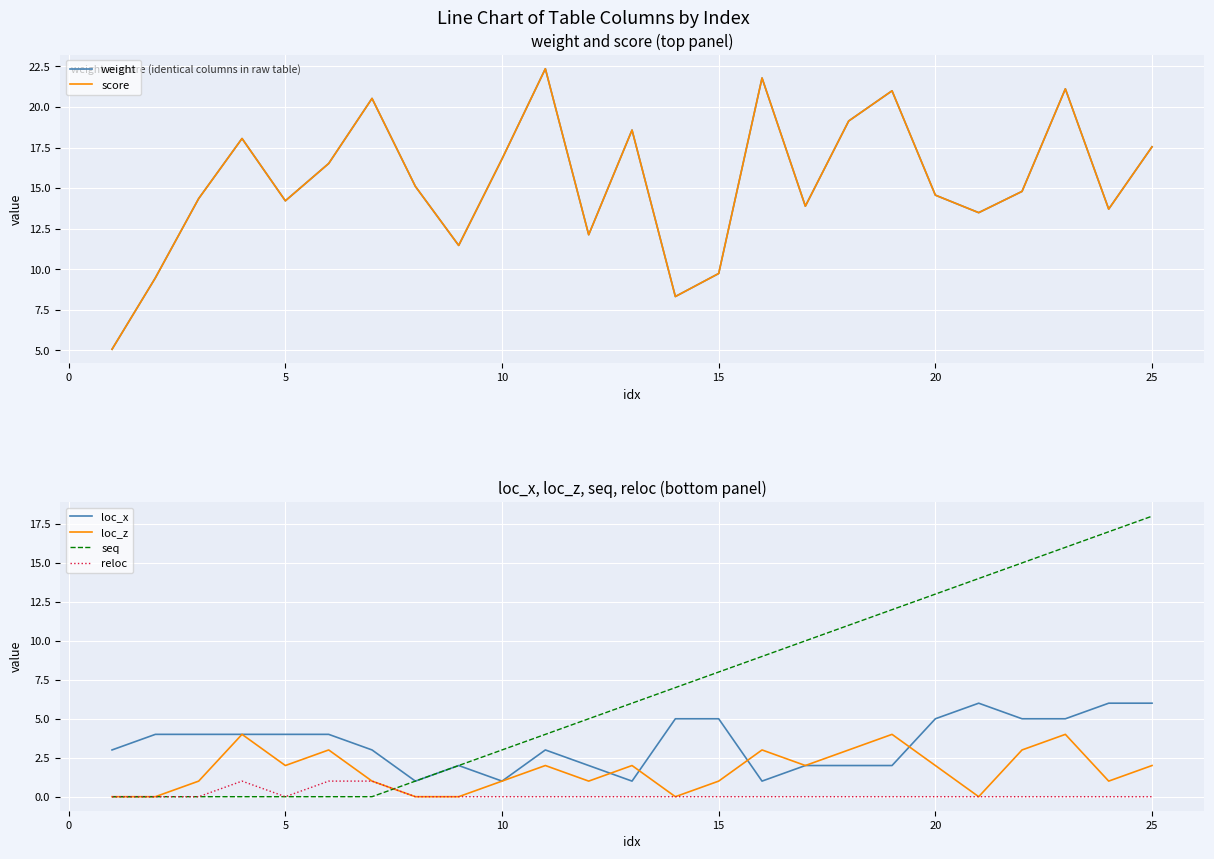

True or false: loc_x and reloc intersect in this chart.

False